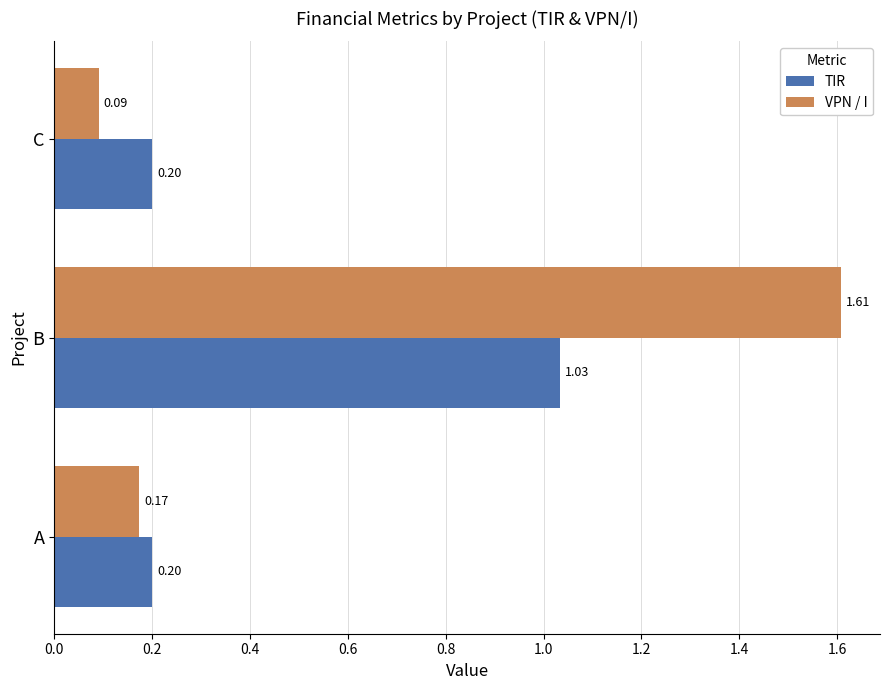

What is the maximum value shown in the chart?

1.6